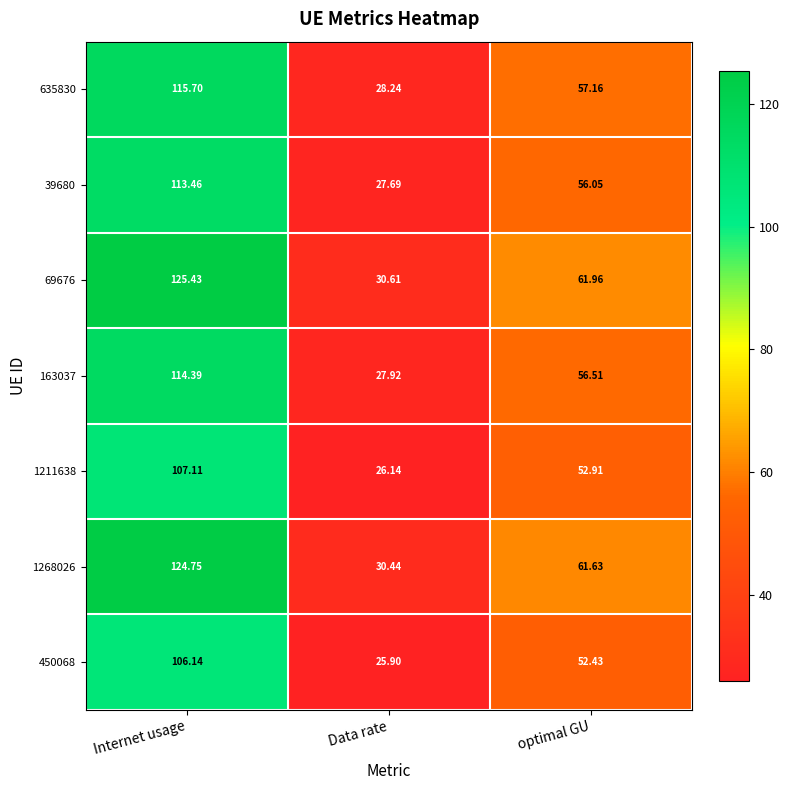

Where does the 1211638 series first go above 52?

Internet usage